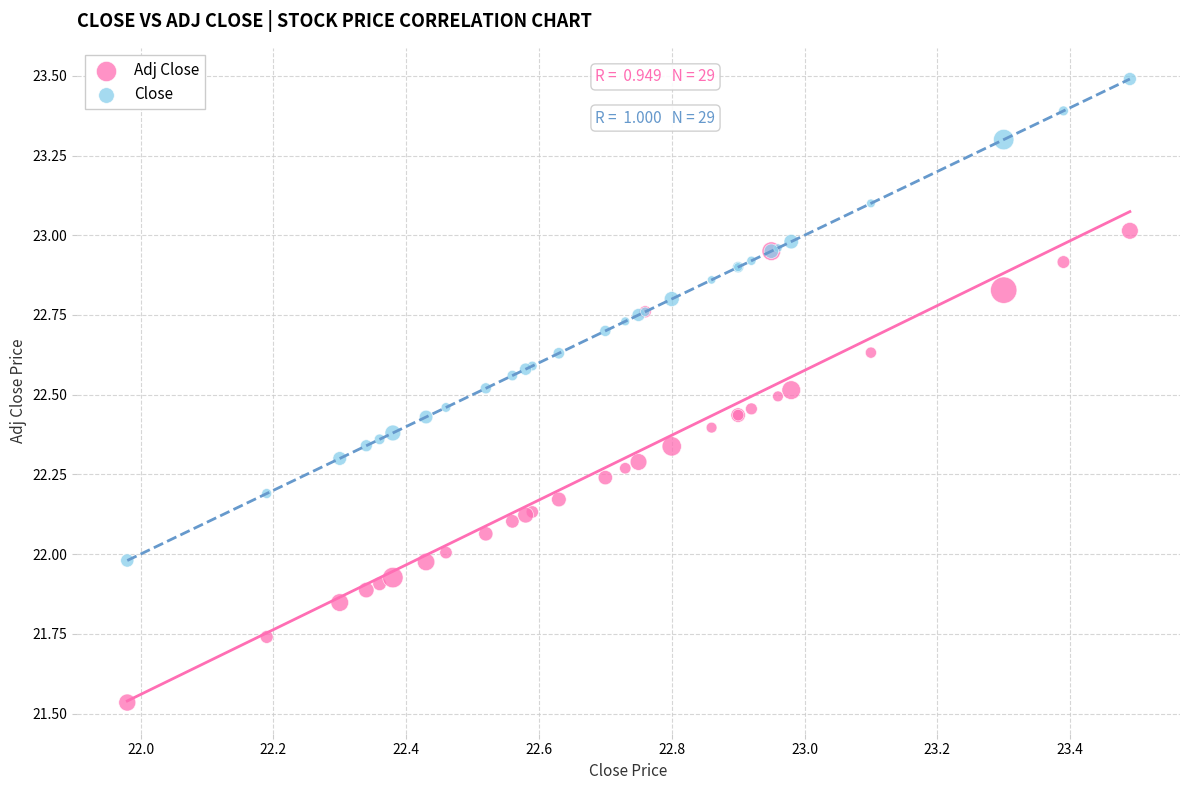

What is the X range (max minus min) for the scatter plot?

1.5